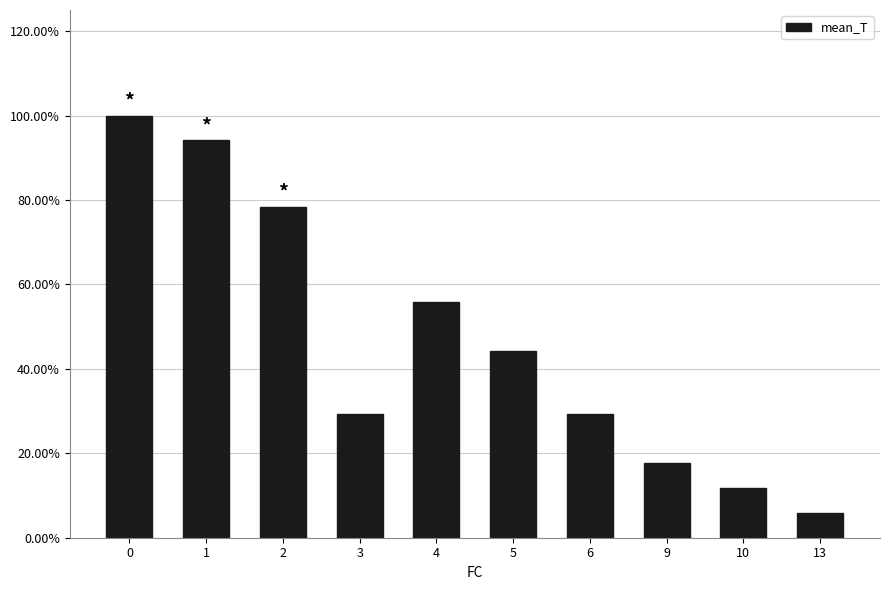

What is the value of the 7th bar from the left?

0.3